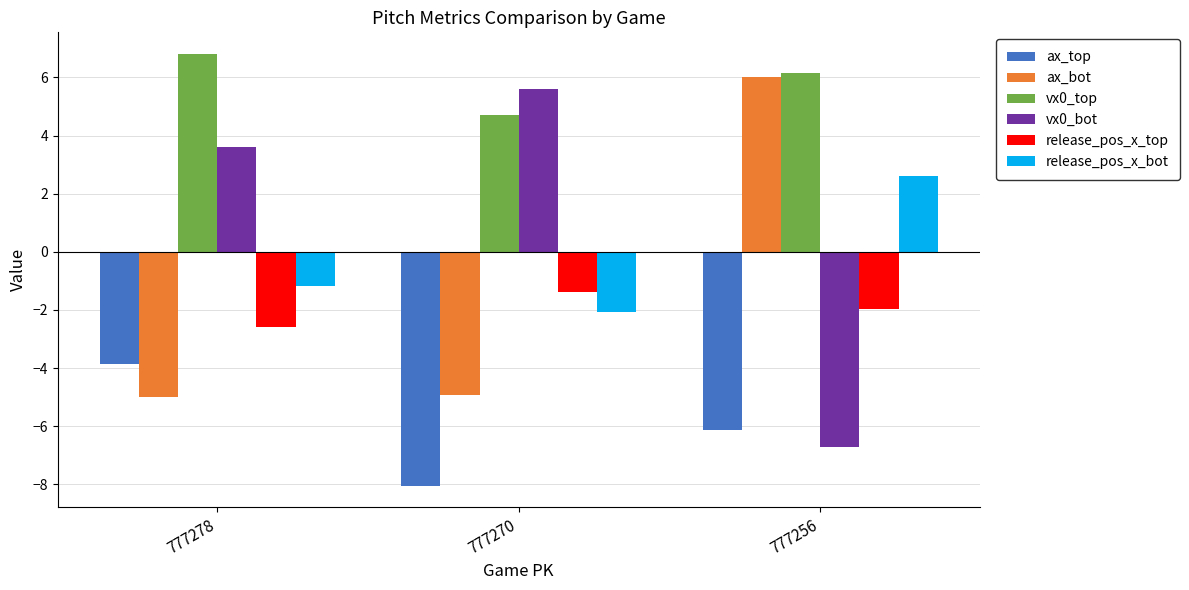

True or false: release_pos_x_bot has a value of 0.8 at 777256.

False